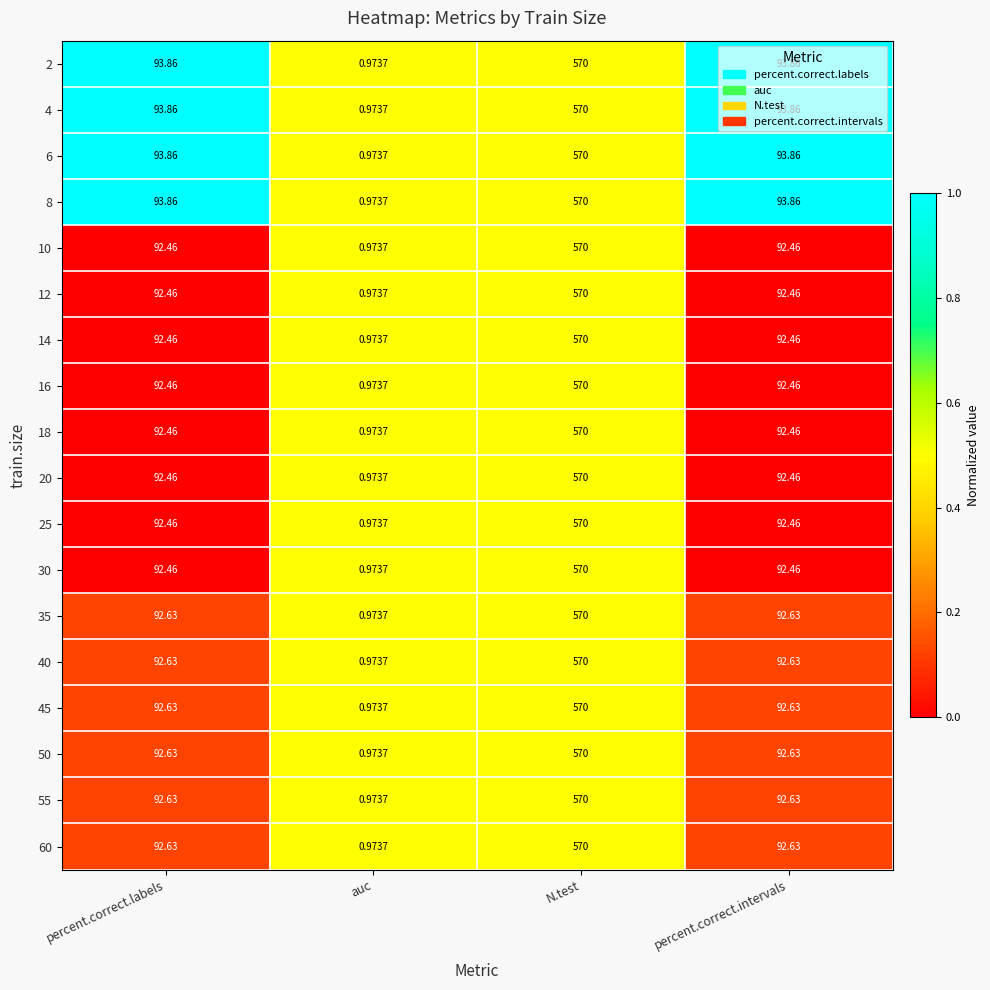

Where does the 14 series first go above 92?

percent.correct.labels